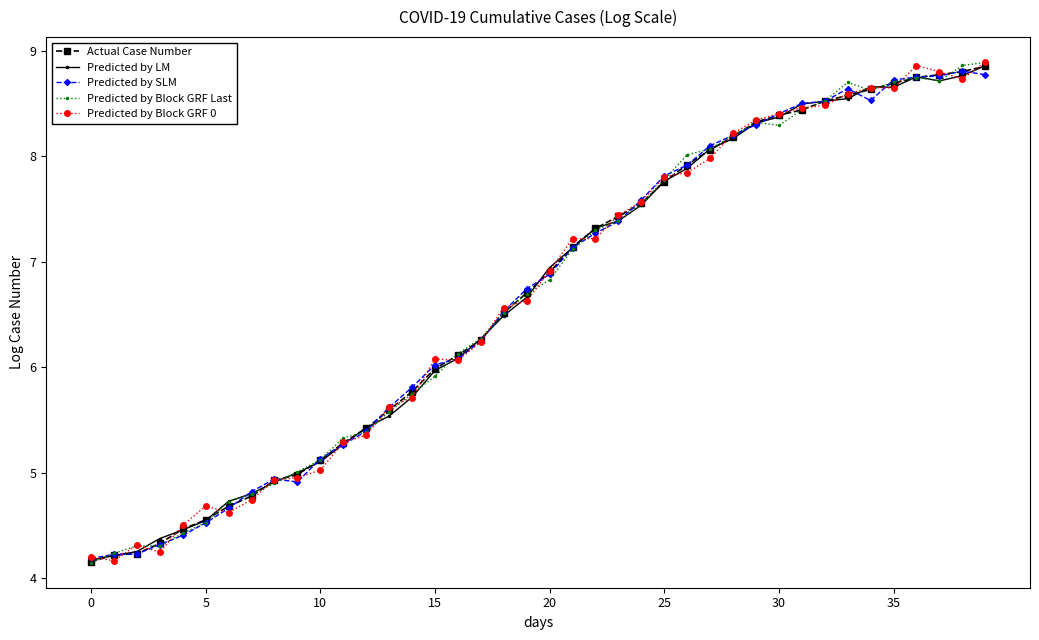

True or false: Predicted by Block GRF Last has more than 1 points higher than both neighbors.

True